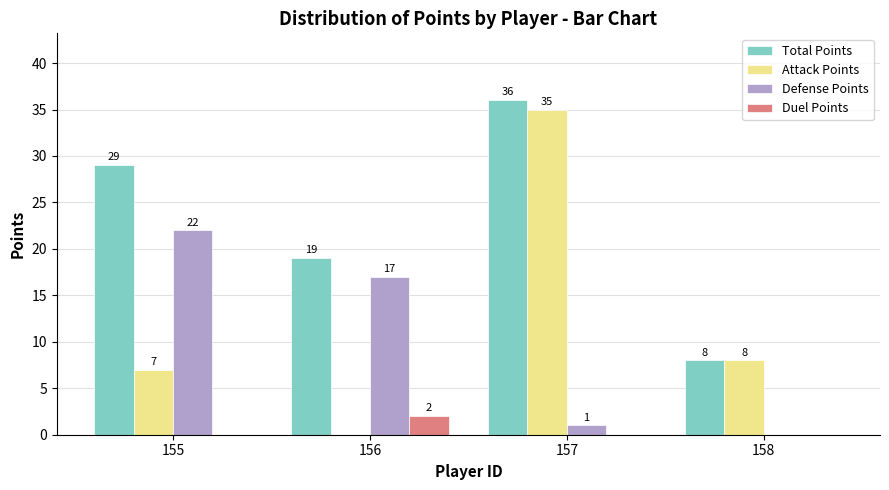

Is it true that Defense Points equals 8 at 155?

False